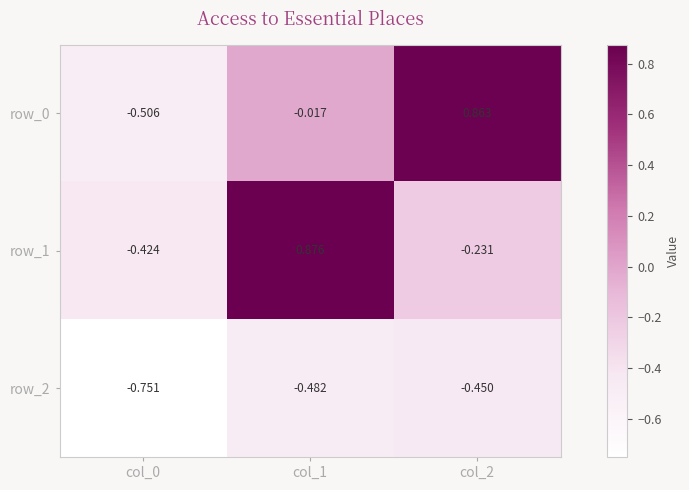

Is the value of row_2 at col_0 greater than the value of row_0 at col_0?

No